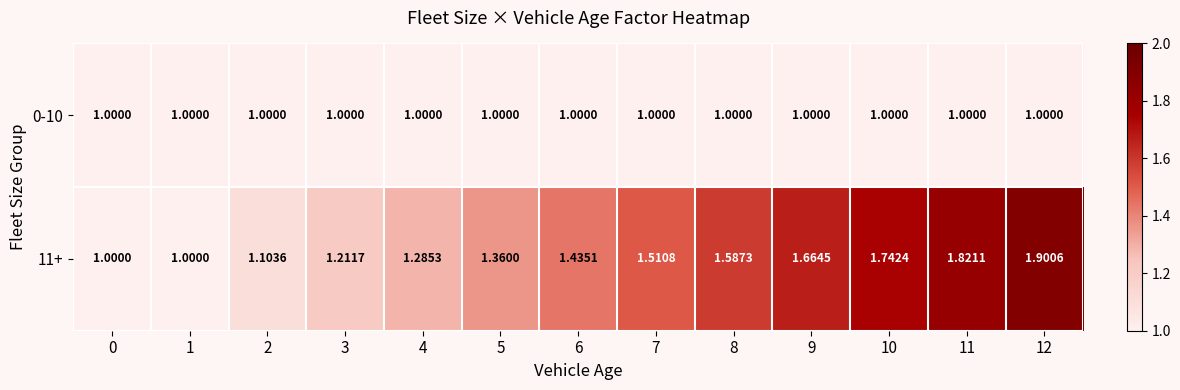

What is the minimum value shown in the chart?

1.0